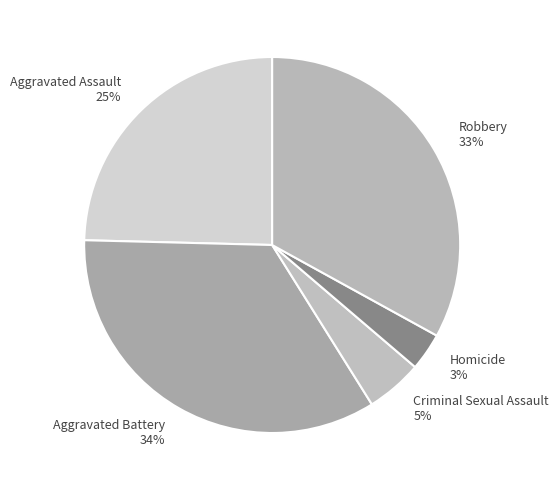

Between Homicide and Robbery, which is larger?

Robbery